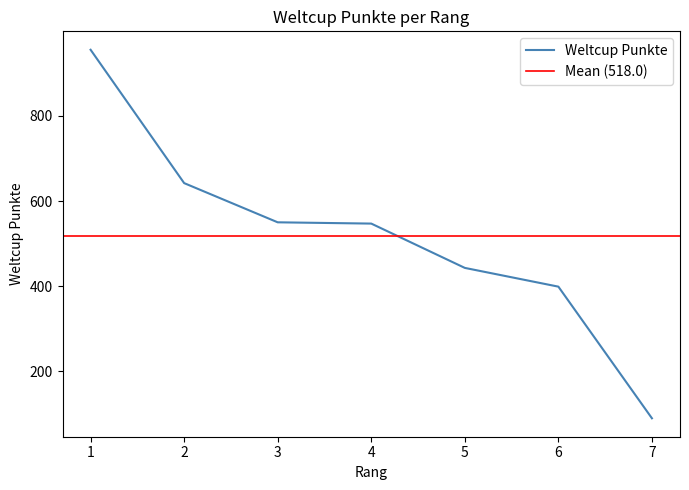

Reading left to right, what are all the values shown in this chart?

1=955	2=642	3=550	4=547	5=443	6=399	7=90